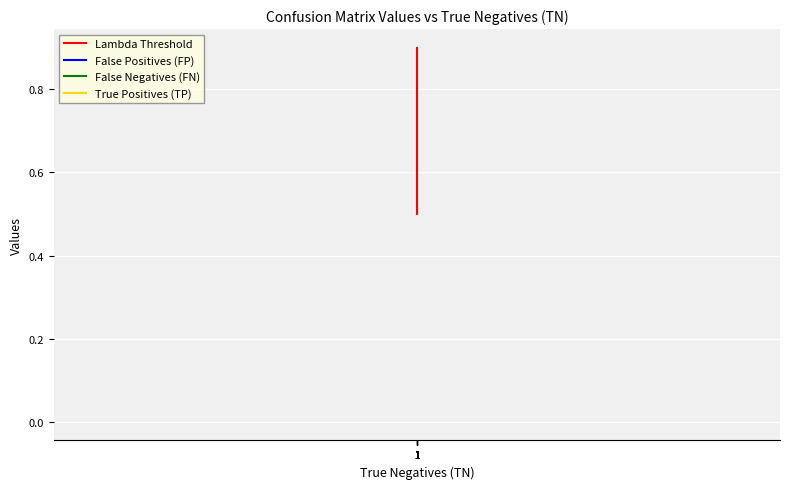

What are all the series names shown in the legend?

Lambda Threshold, False Positives (FP), False Negatives (FN), True Positives (TP)